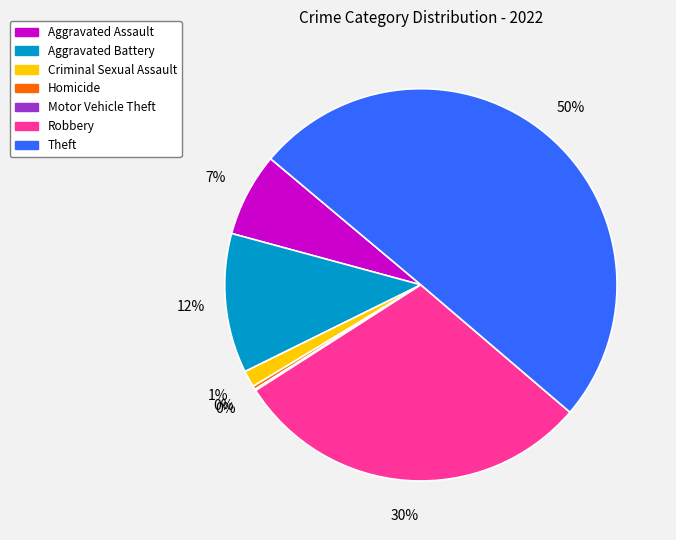

To the nearest percent, what is the average slice percentage?

14%